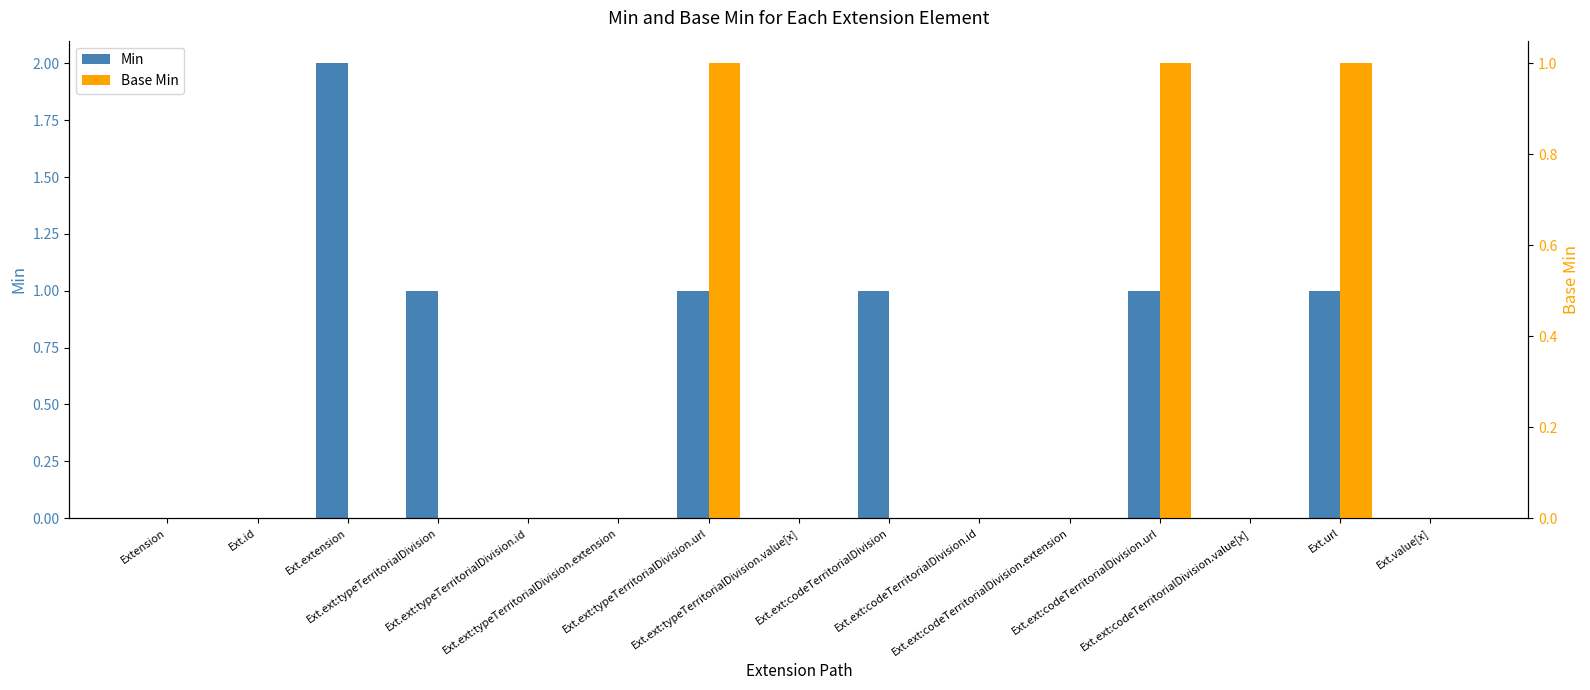

What is the label of the 4th bar from the right?

Ext.ext:codeTerritorialDivision.url